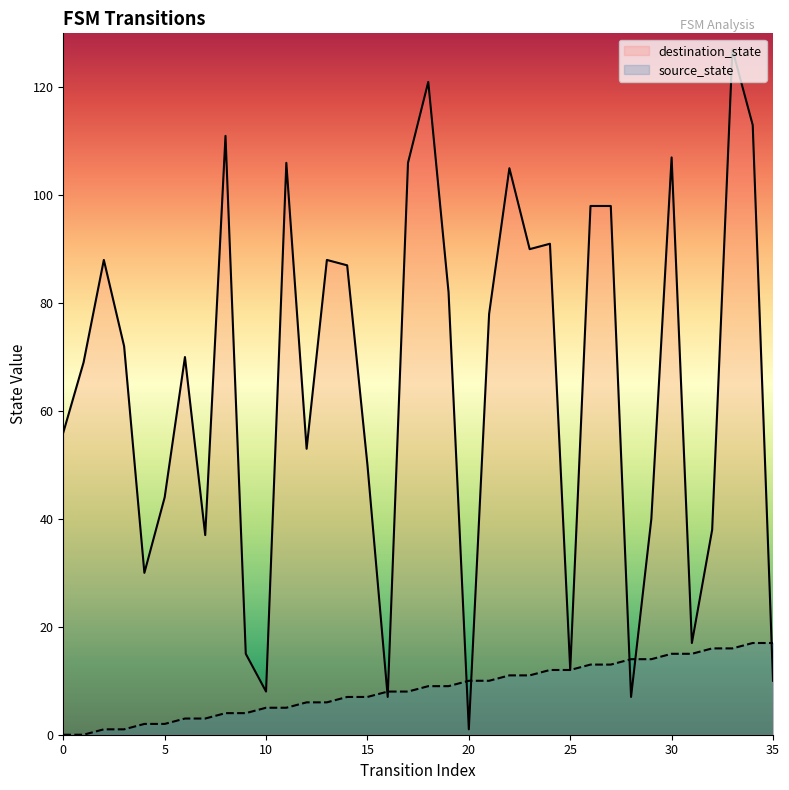

True or false: destination_state has more than 1 points higher than both neighbors.

True